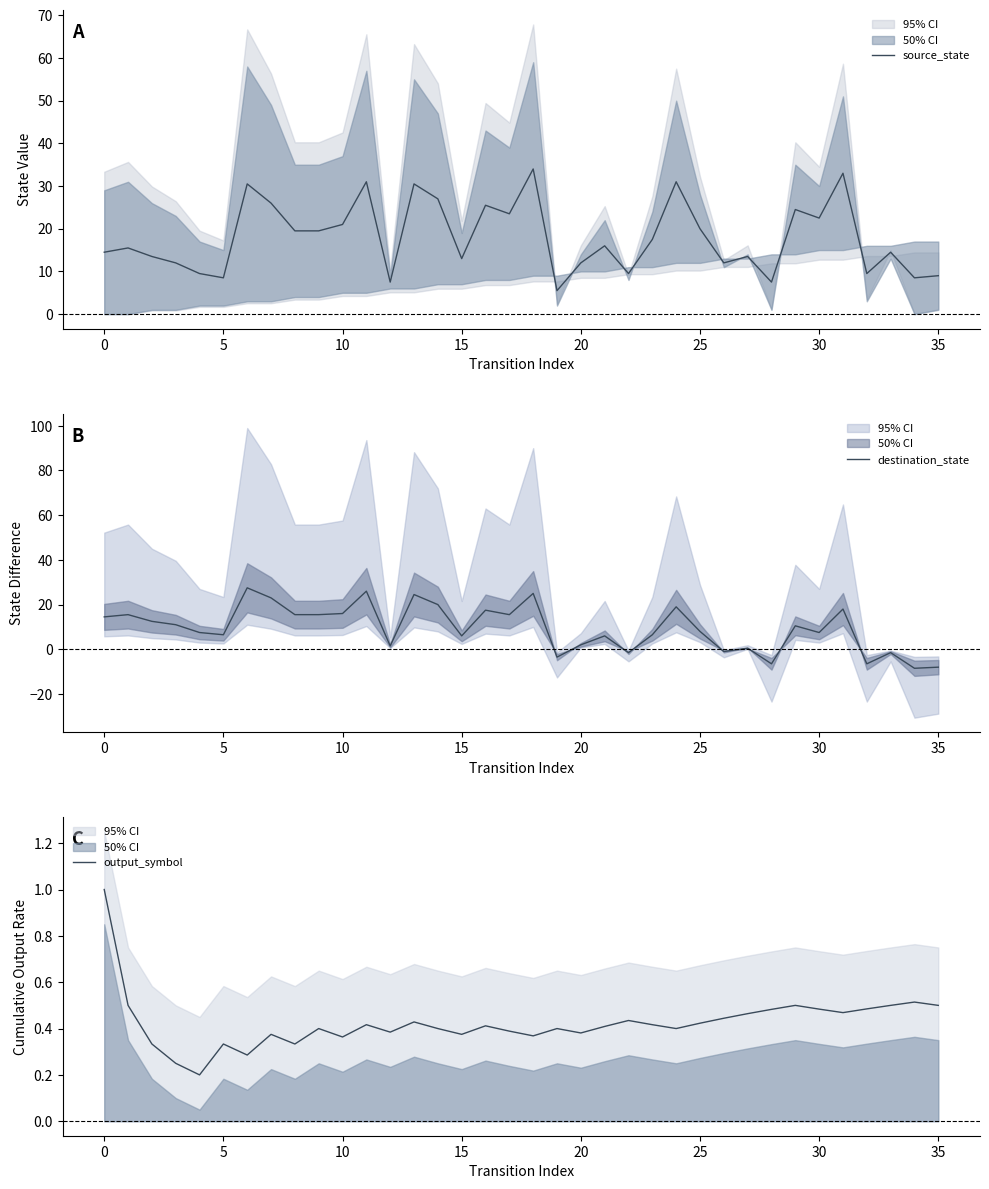

What is the label of the 11th point from the left?

10